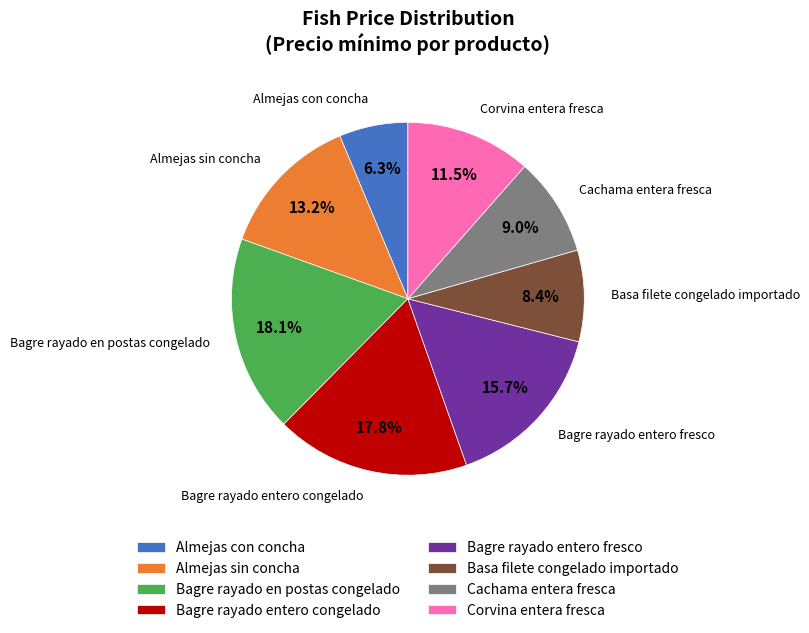

How much of the chart is everything except Bagre rayado en postas congelado?

81.9%